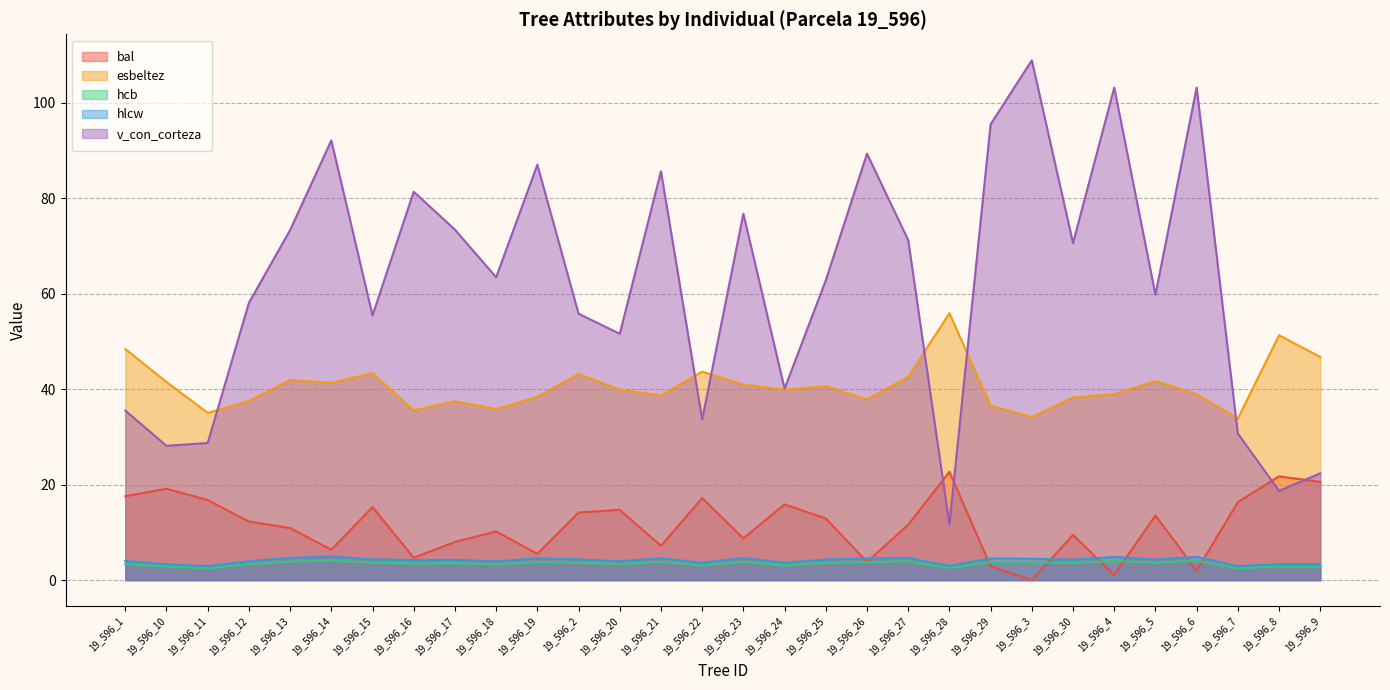

How many interior local valleys does the hcb series have?

10